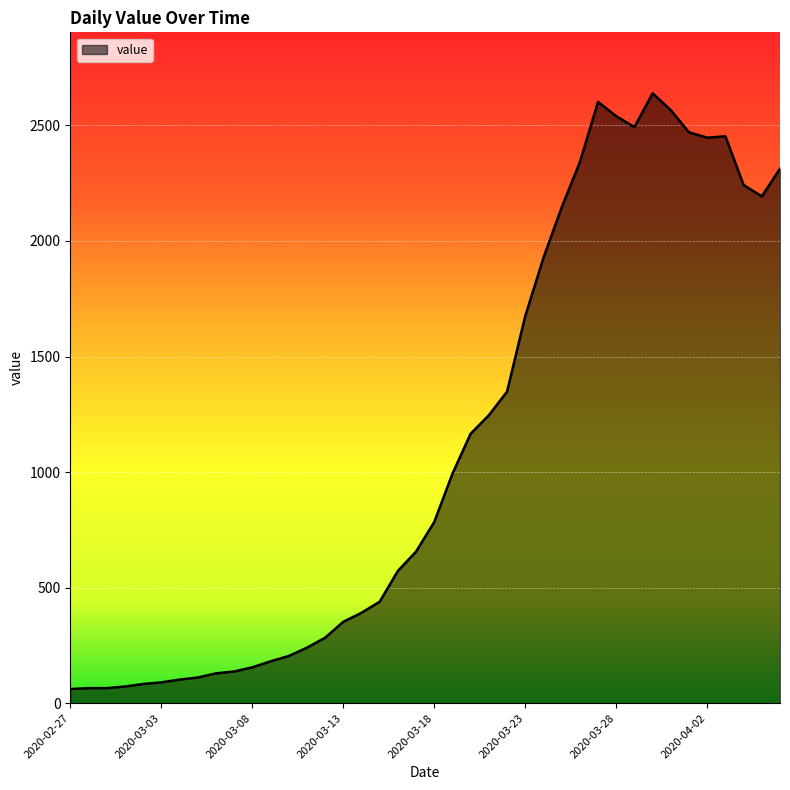

What is the average value?

1124